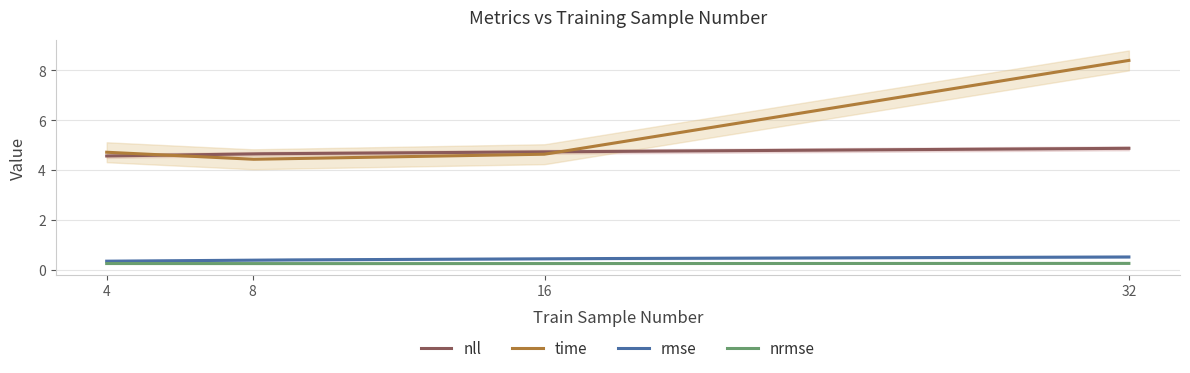

What is the value of the nll point at the 1st from the left?

4.6